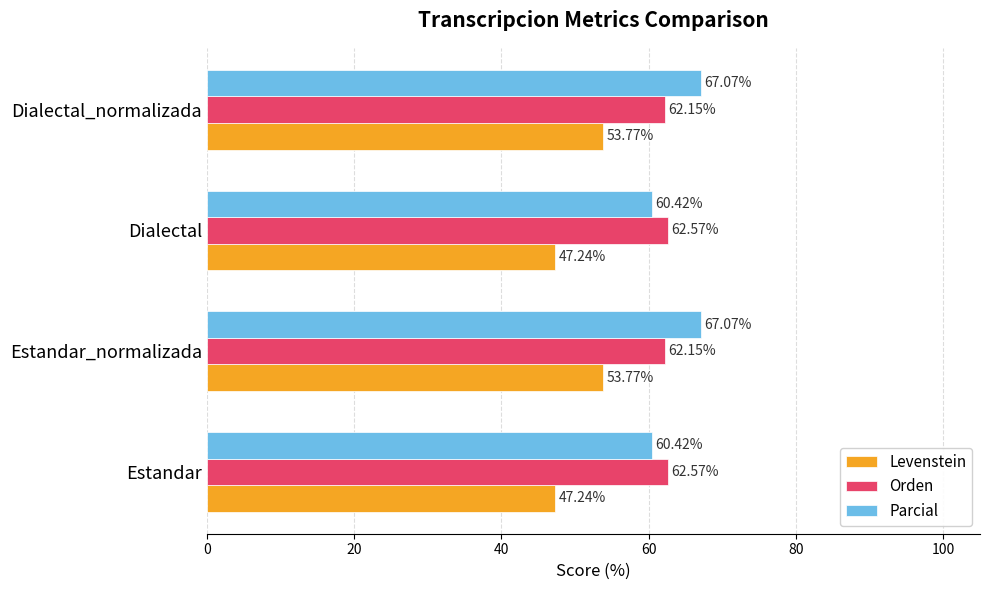

What is the total value across all series at Estandar?

170.2